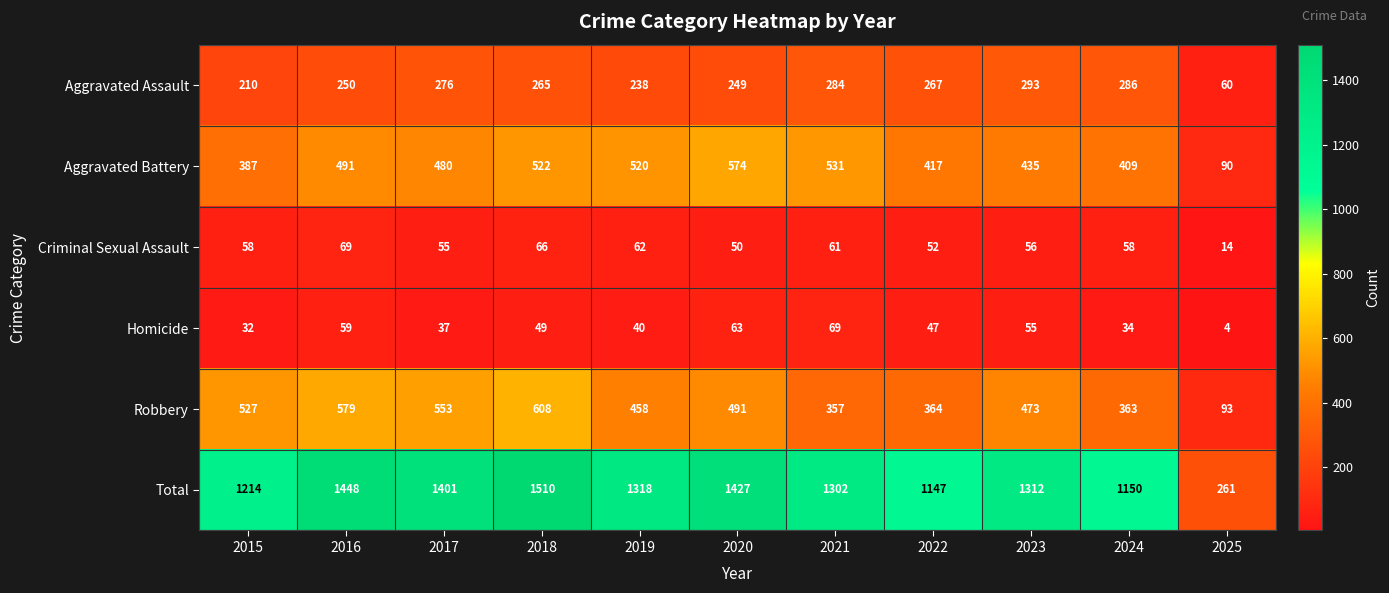

Which label corresponds to the largest value in the chart?

2018